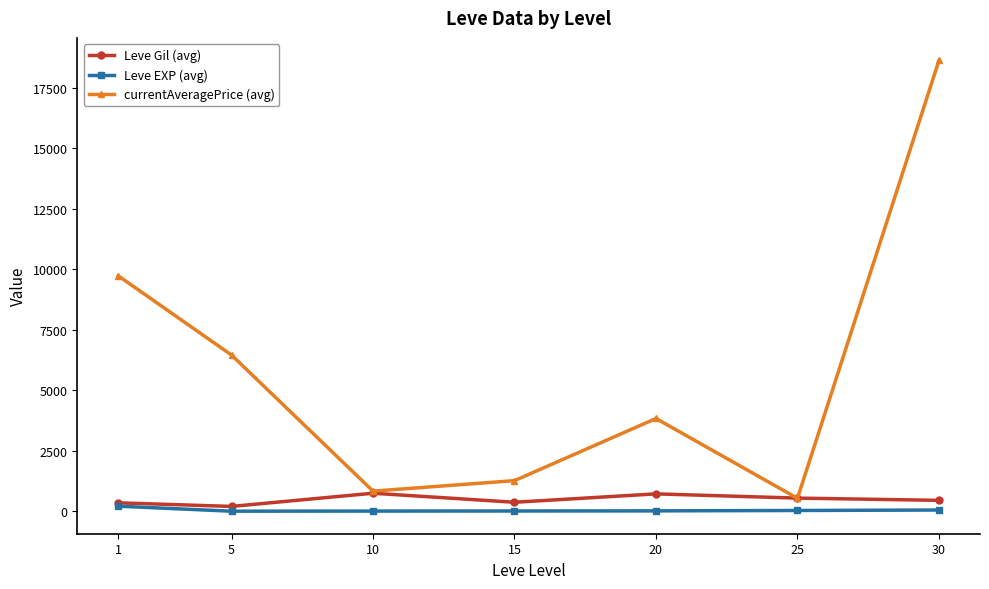

What value does the currentAveragePrice (avg) series have at 5?

6455.3